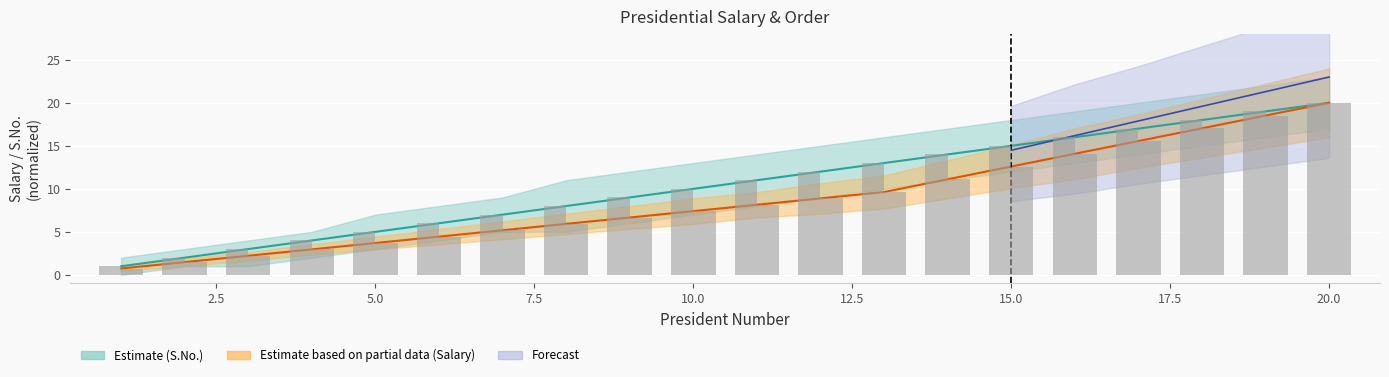

What is the value of the S.No. bar at the 16th from the left?

16.0